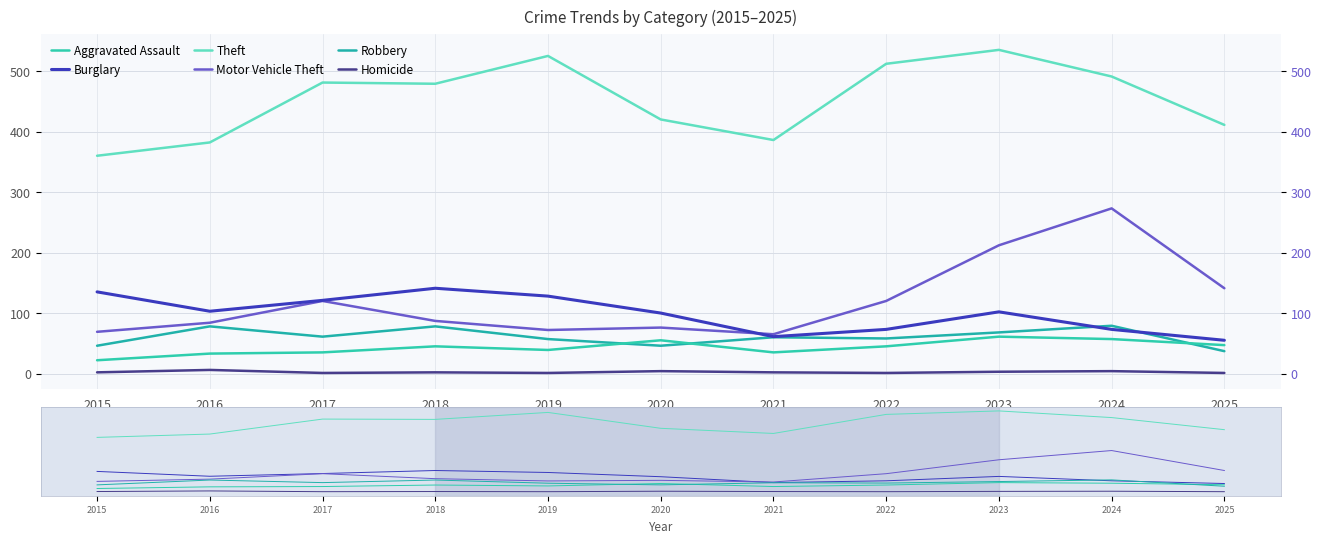

Where is the first local minimum for Homicide?

2017